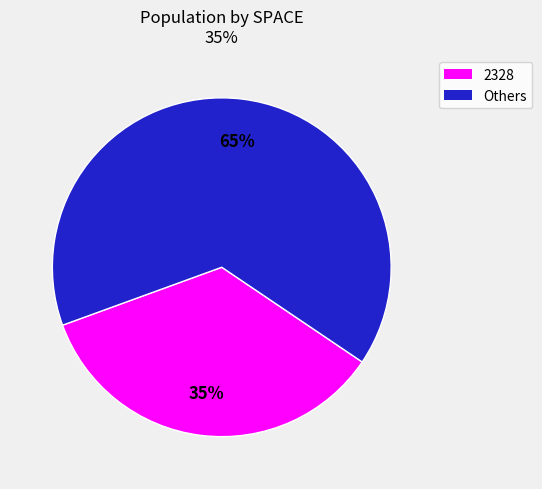

To the nearest percent, what is the average slice percentage?

50%